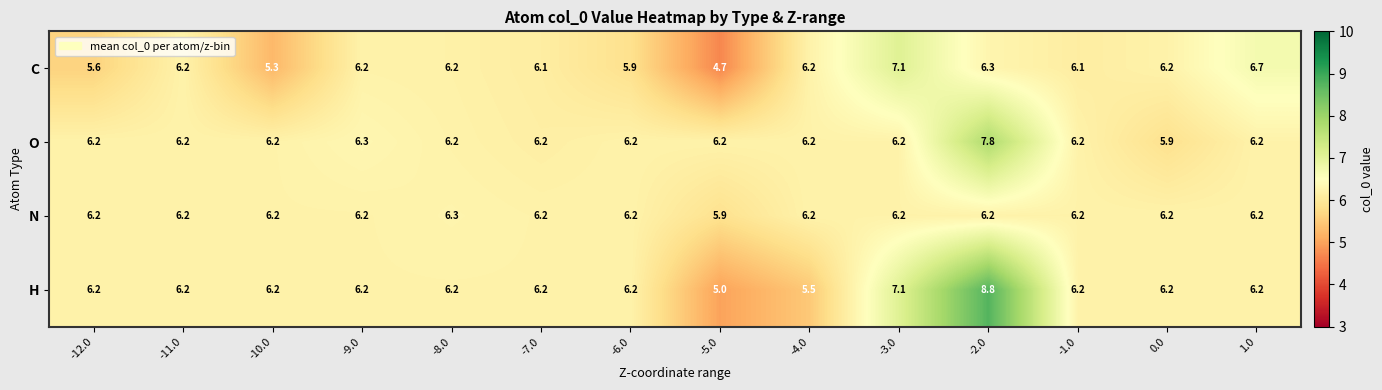

At how many categories does at least one series exceed 6?

14